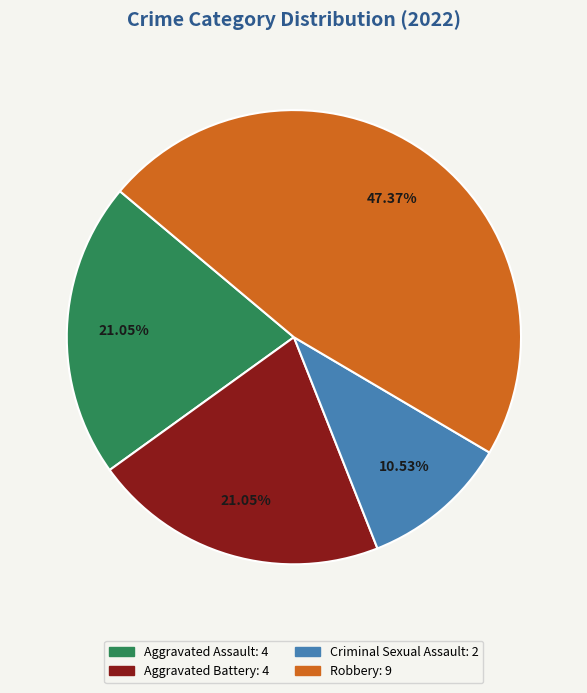

Does any single category account for the majority?

No